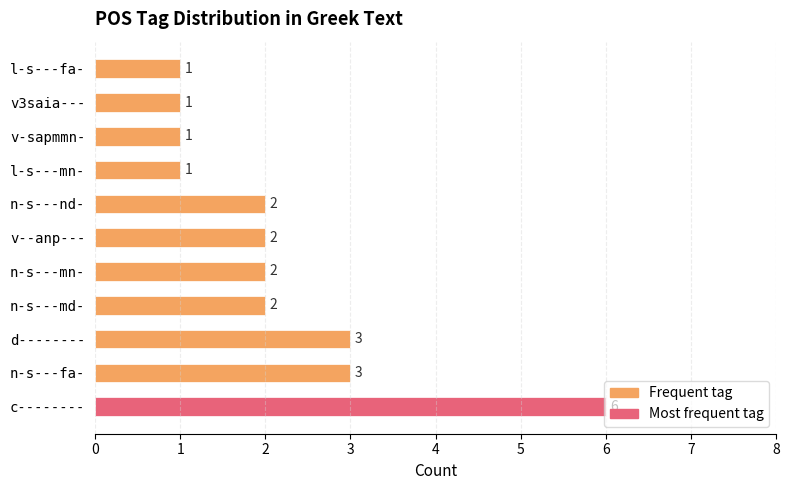

What is the difference between the second highest and second lowest values?

2